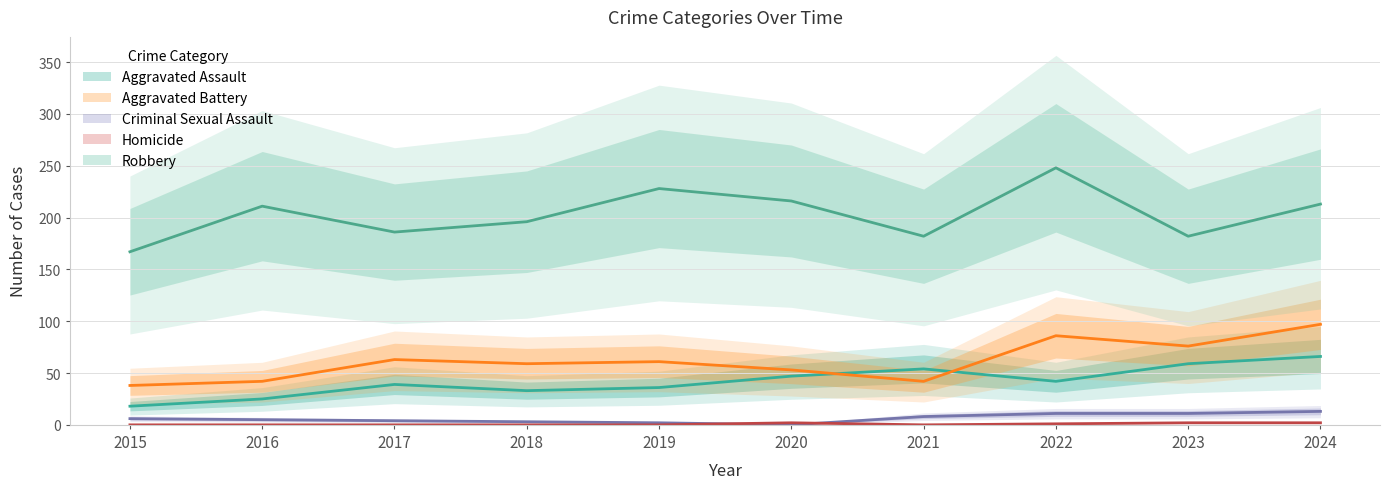

Read the Robbery value at 2015.

167